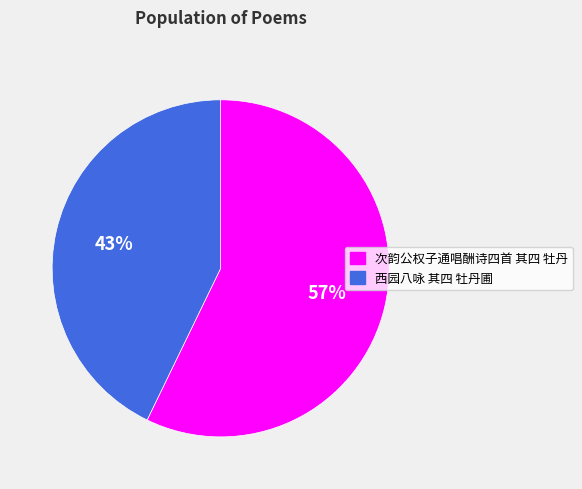

Between 西园八咏 其四 牡丹圃 and 次韵公权子通唱酬诗四首 其四 牡丹, which is larger?

次韵公权子通唱酬诗四首 其四 牡丹